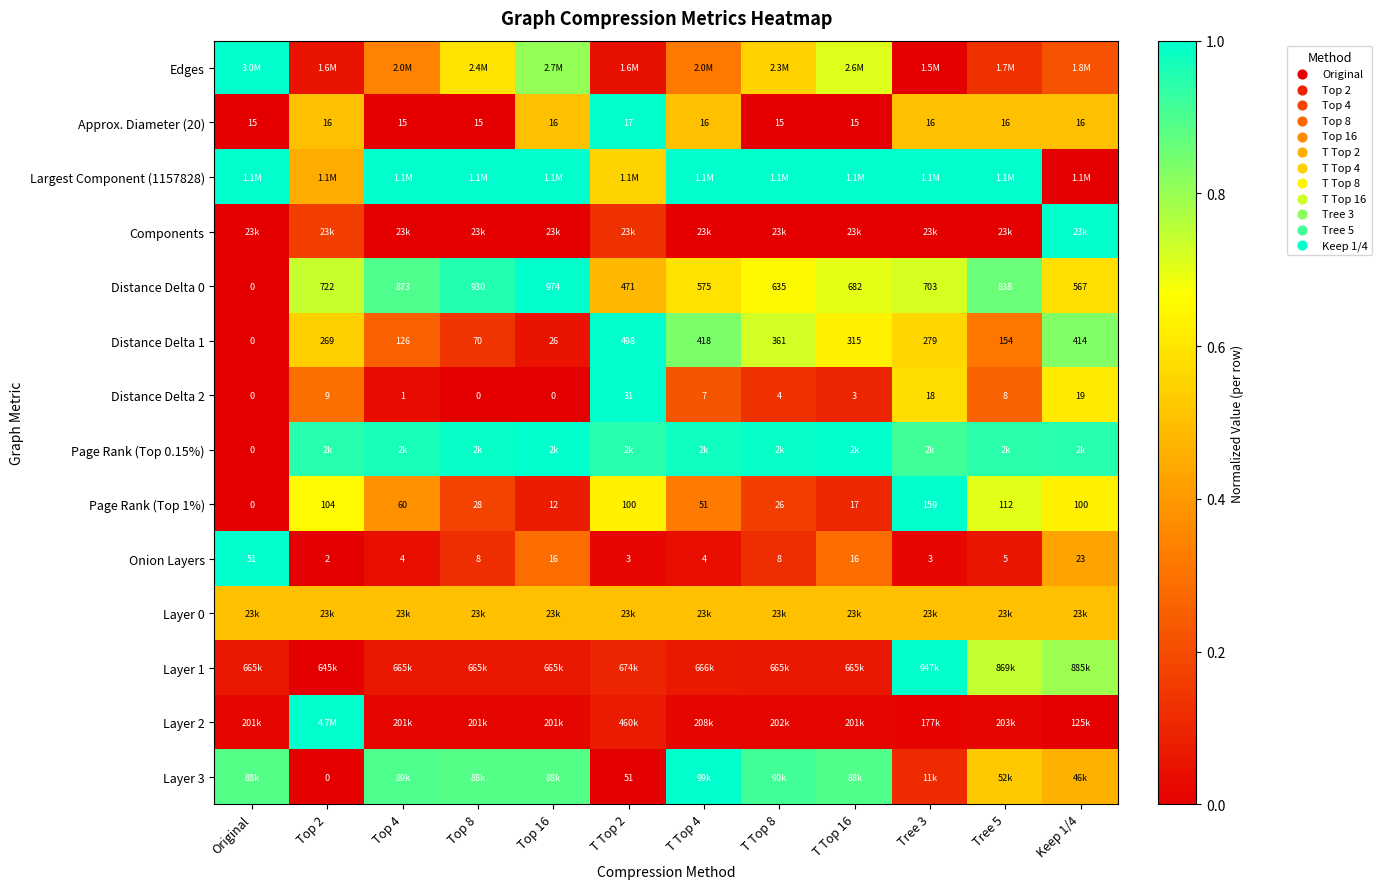

List the series in order of their peak value, lowest first.

Layer 0, Edges, Approx. Diameter (20), Largest Component (1157828), Components, Distance Delta 0, Distance Delta 1, Distance Delta 2, Page Rank (Top 0.15%), Page Rank (Top 1%), Onion Layers, Layer 1, Layer 2, Layer 3